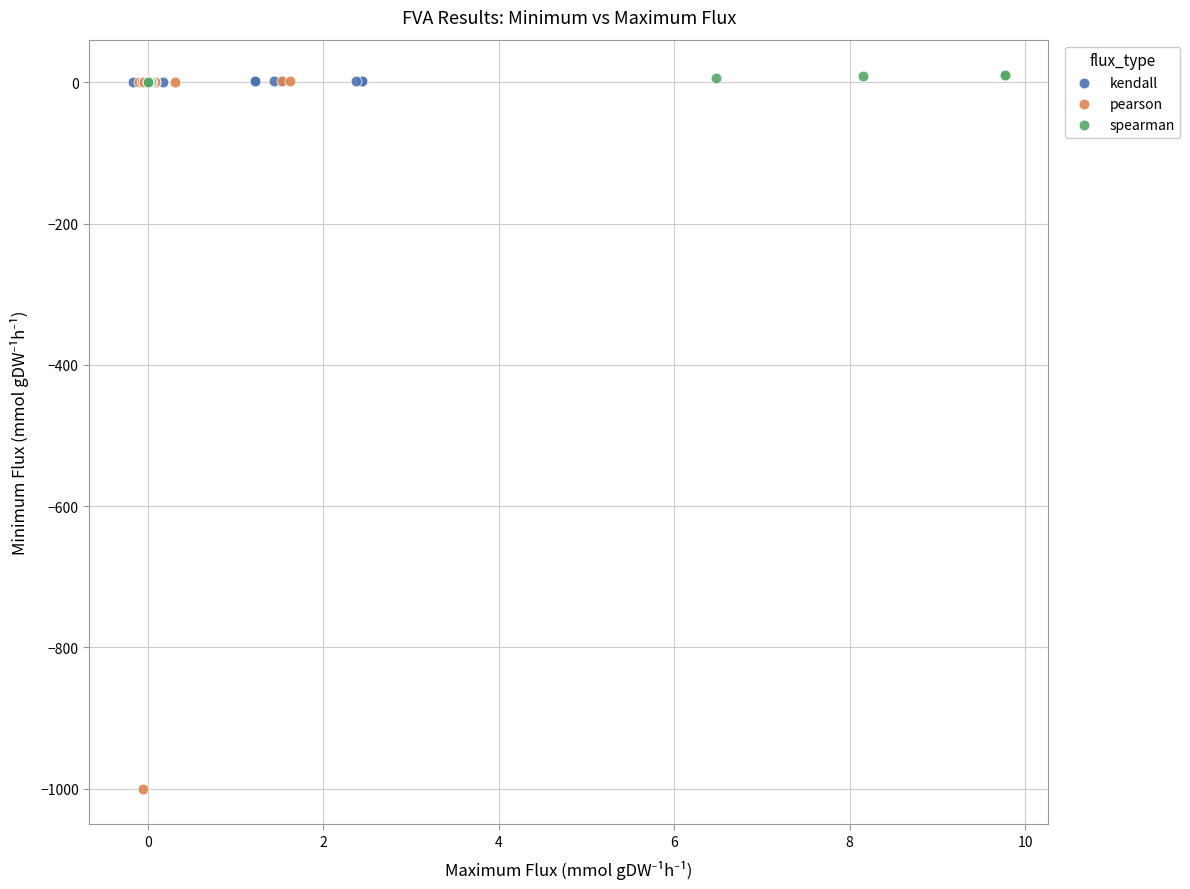

Which series contains the lowest Y value?

pearson